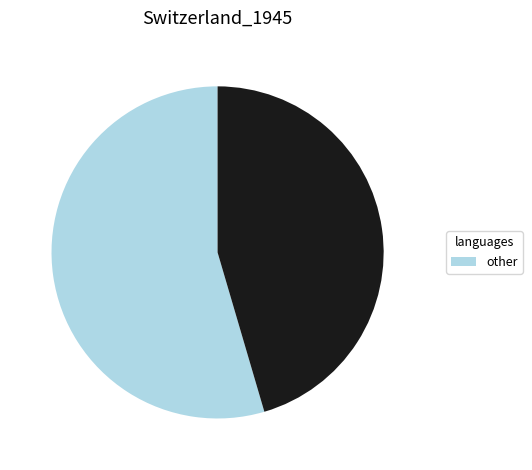

Is there any slice that represents more than half of the pie?

Yes